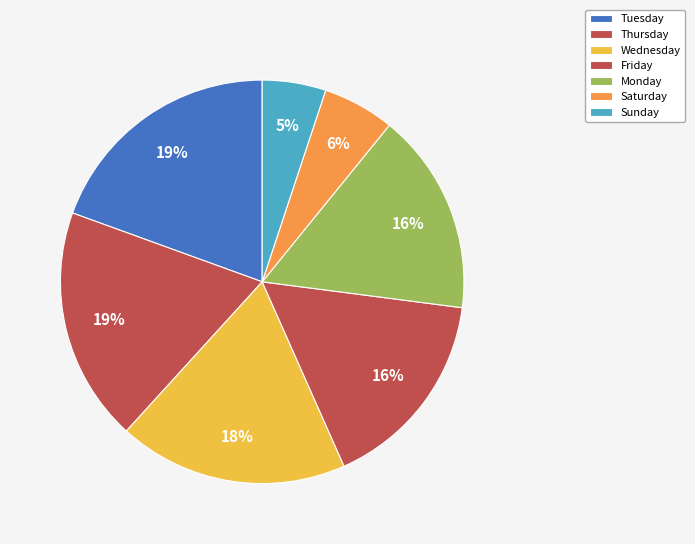

Approximately how many times larger is the value at Thursday compared to Friday?

1.2